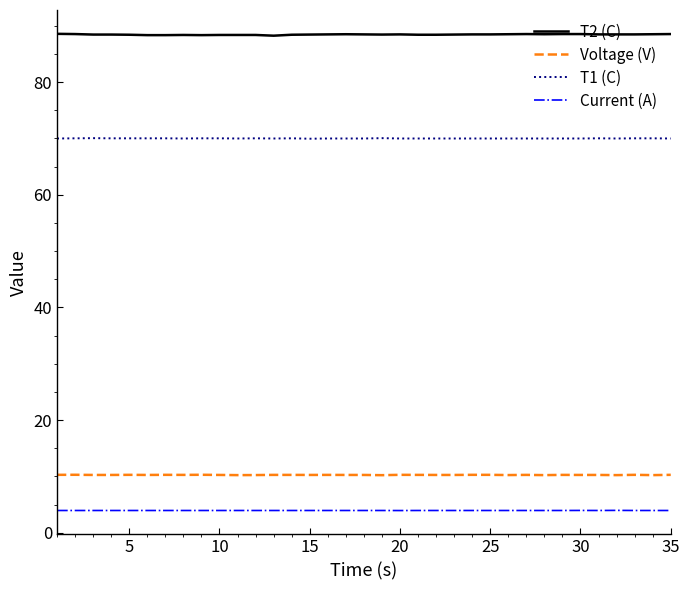

True or false: T2 (C) and Voltage (V) cross at least once.

False